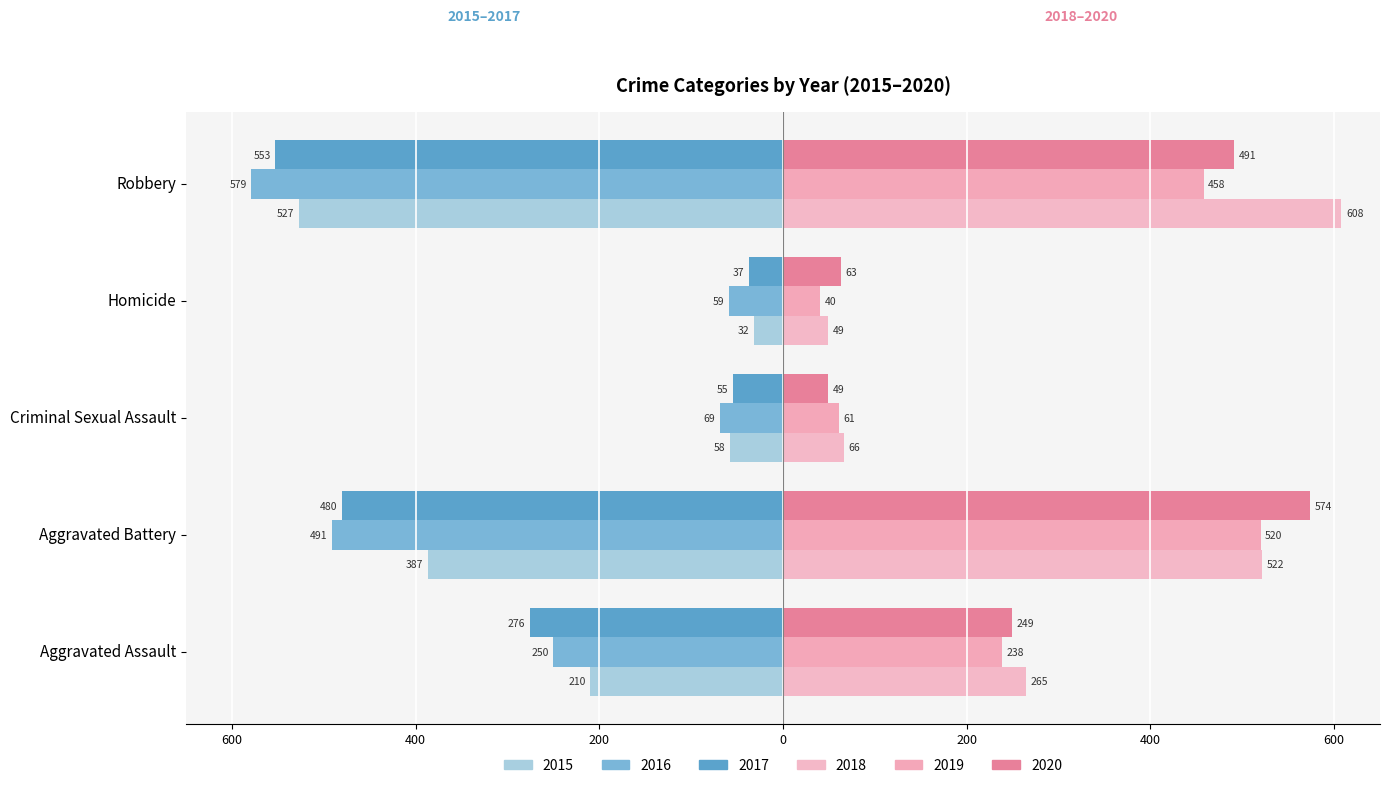

What are all the series names shown in the legend?

2015, 2016, 2017, 2018, 2019, 2020